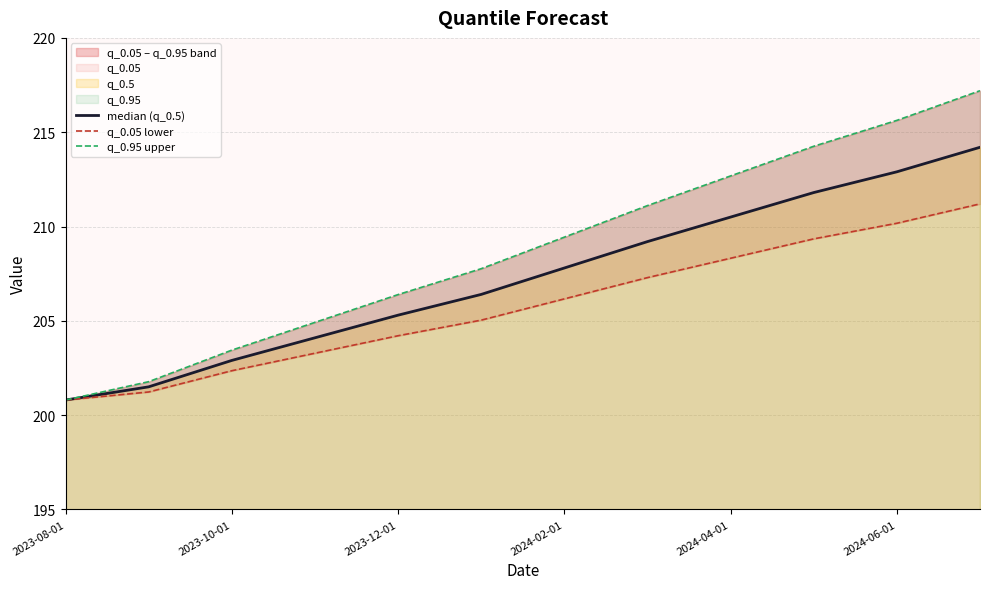

Reading right to left, extract all data points from this chart.

median (q_0.5): 214.2	212.9	211.8	210.5	209.2	207.8	206.4	205.3	204.1	202.9	201.5	200.8
q_0.05 lower: 211.2	210.2	209.3	208.3	207.3	206.2	205.0	204.2	203.3	202.4	201.2	200.8
q_0.95 upper: 217.2	215.6	214.3	212.7	211.1	209.4	207.8	206.4	204.9	203.4	201.8	200.8